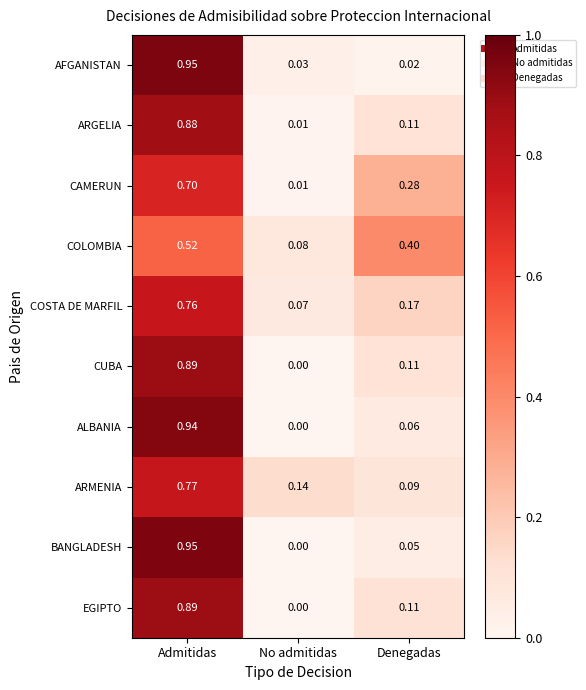

Which series changed the most between Admitidas and No admitidas?

BANGLADESH